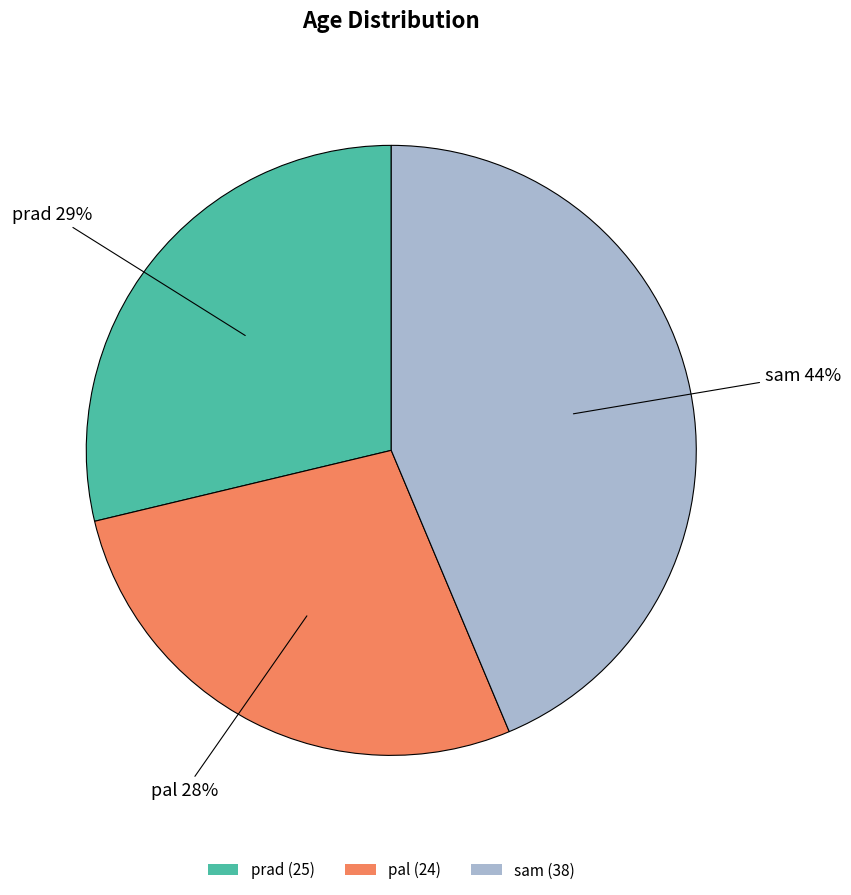

Which has a higher value, pal or sam?

sam